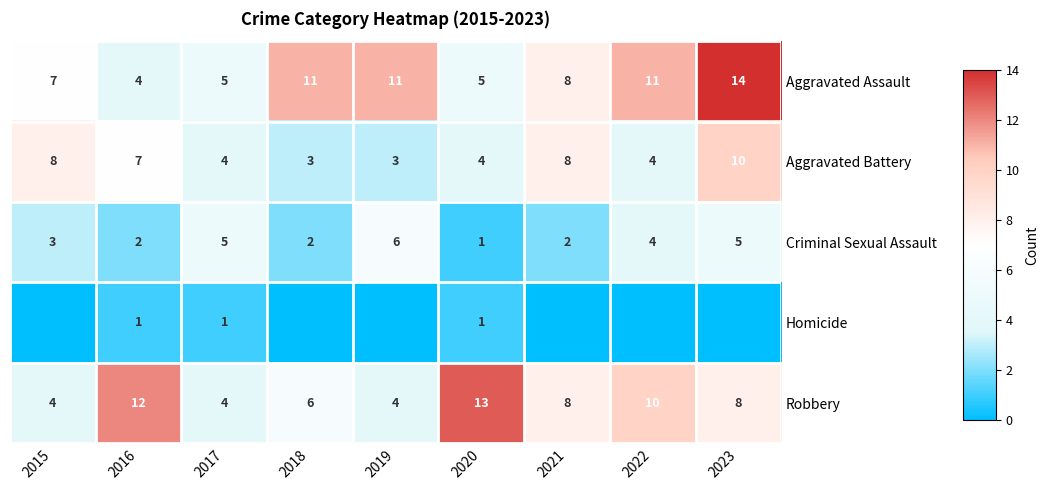

How many values in the Aggravated Assault series are below 8?

4